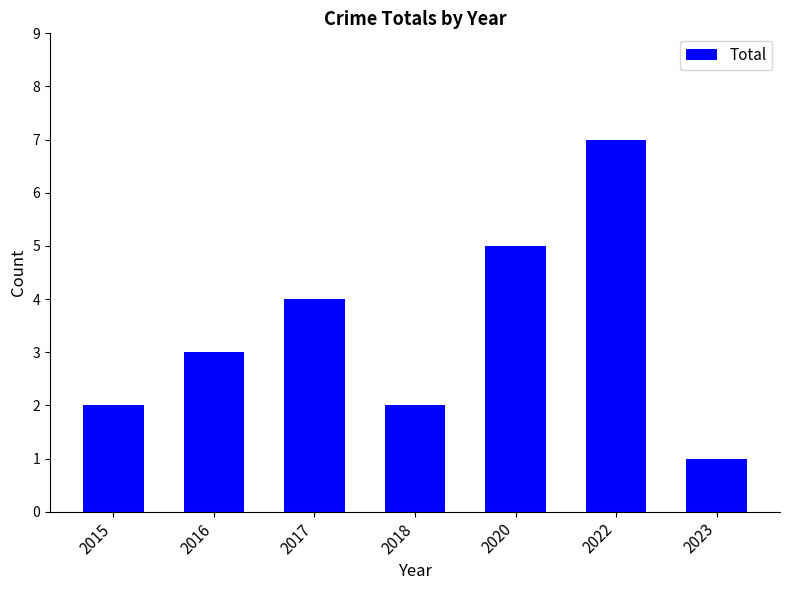

True or false: the data shows 3 at 2018.

False